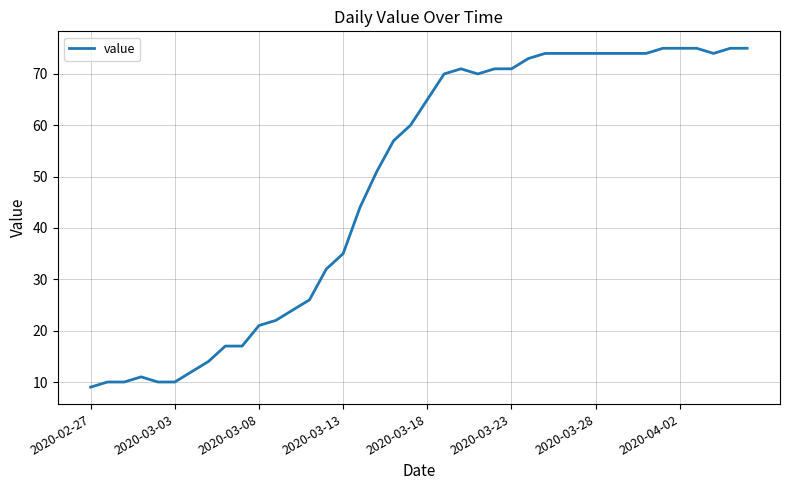

What is the greatest value displayed?

75